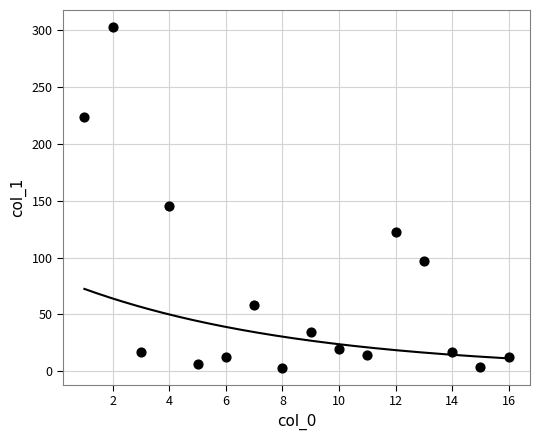

What Y value in the scatter plot is closest to 152?

145.0